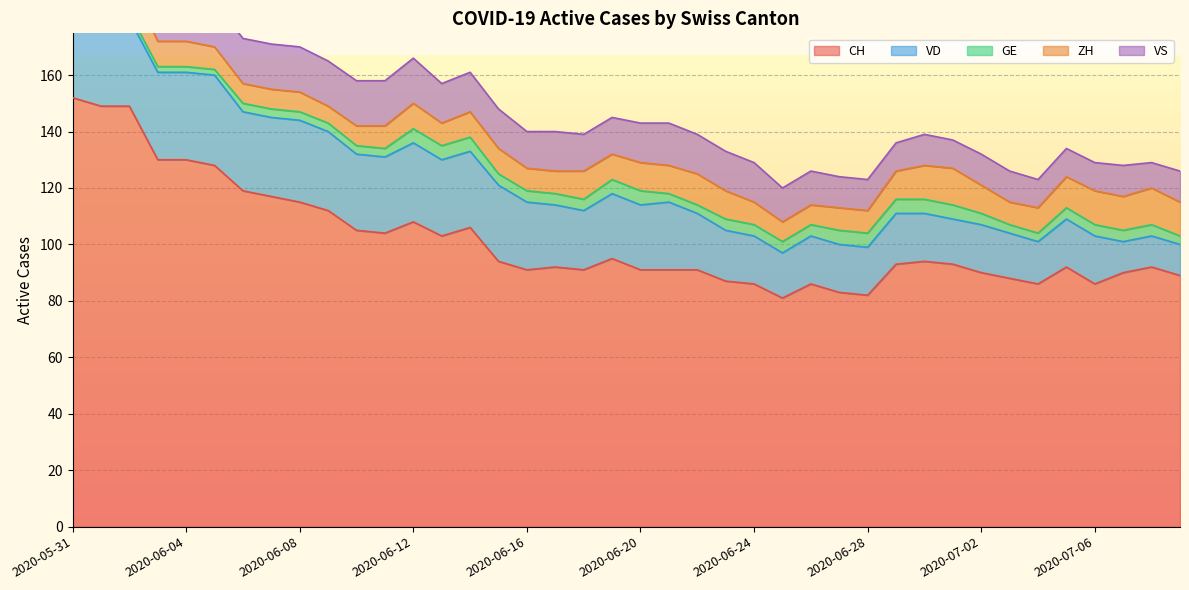

What is the label of the 40th point from the left?

2020-07-09